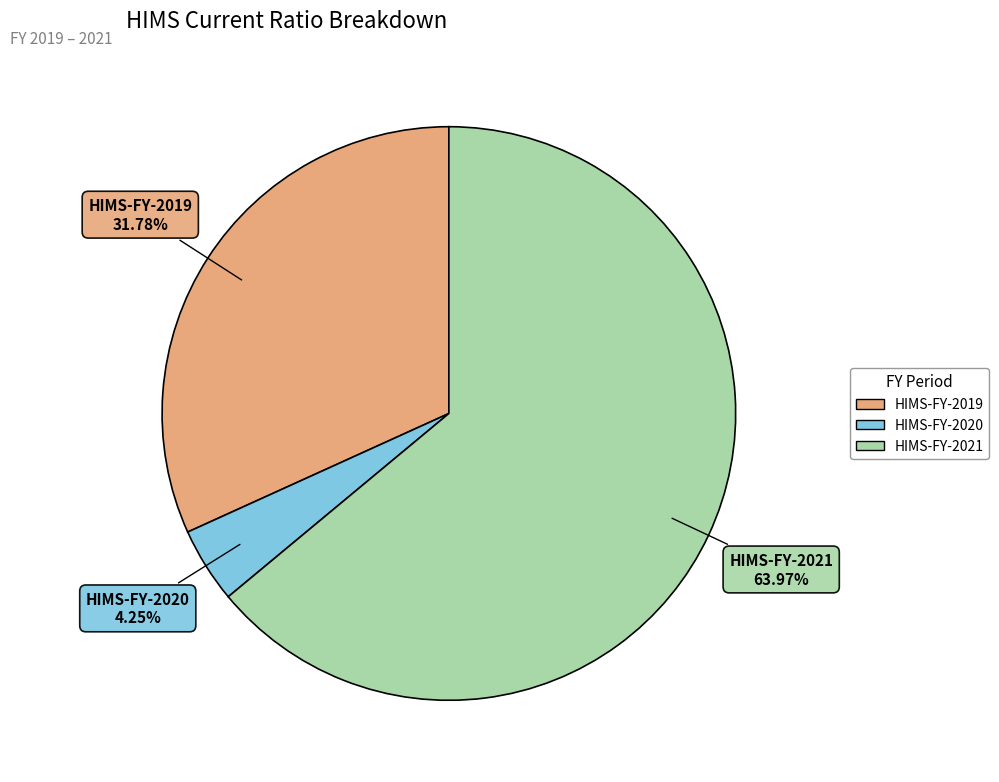

What is the smallest slice in the pie chart?

HIMS-FY-2020